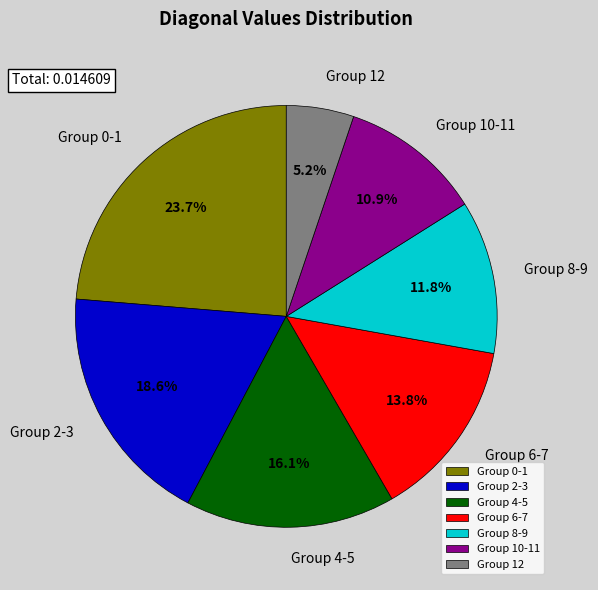

Does any single category account for the majority?

No